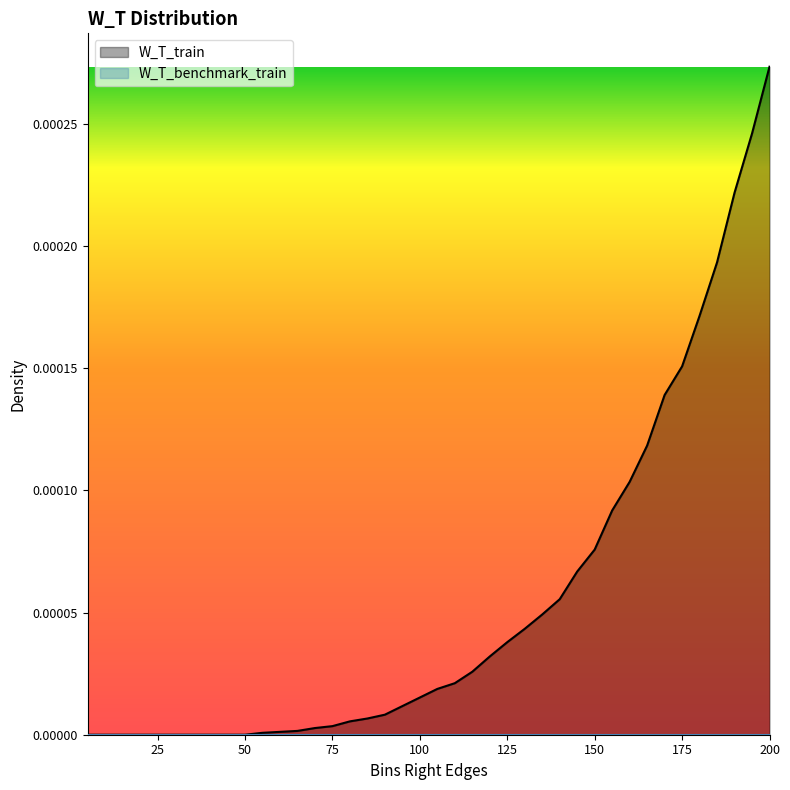

The chart shows a value of 0.0 at 75. True or false?

True